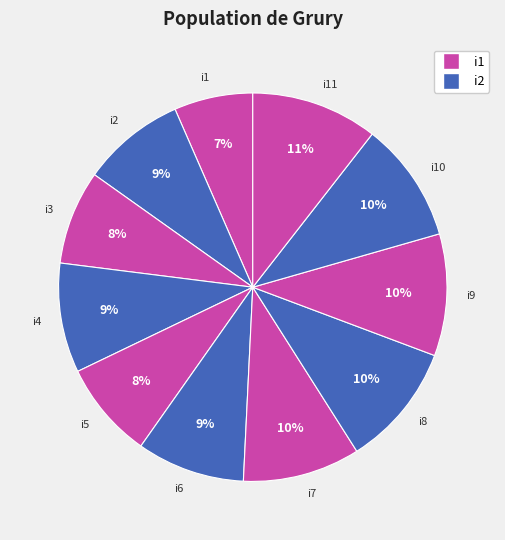

Which category has the smallest portion of the pie?

i1